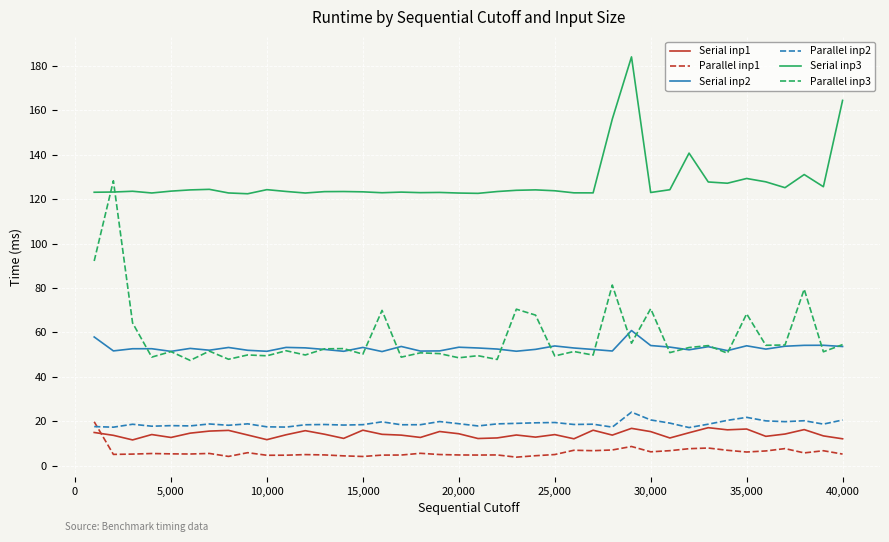

True or false: Serial inp2 and Parallel inp1 cross at least once.

False